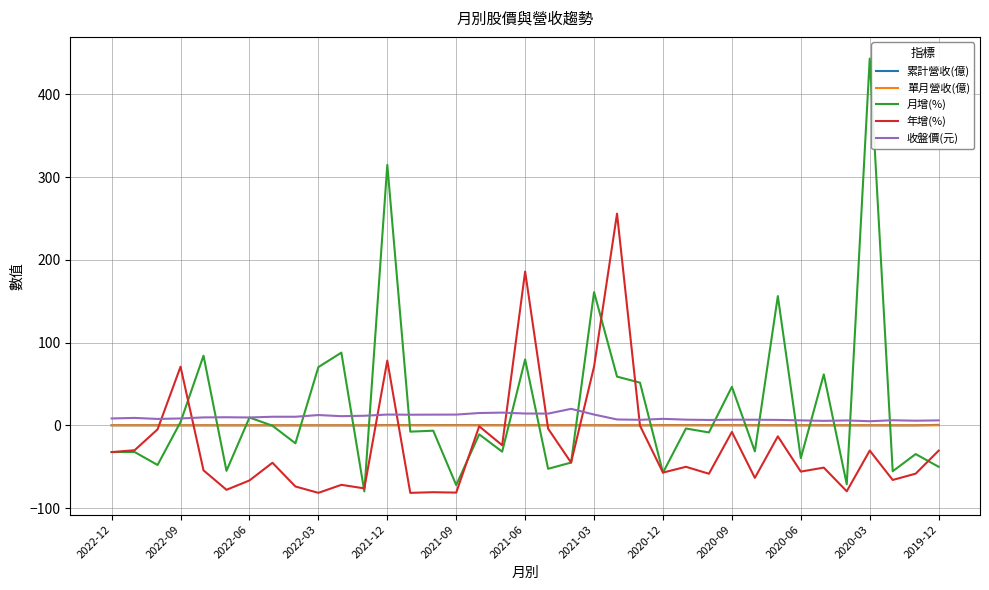

What is the maximum value shown in the chart?

443.3